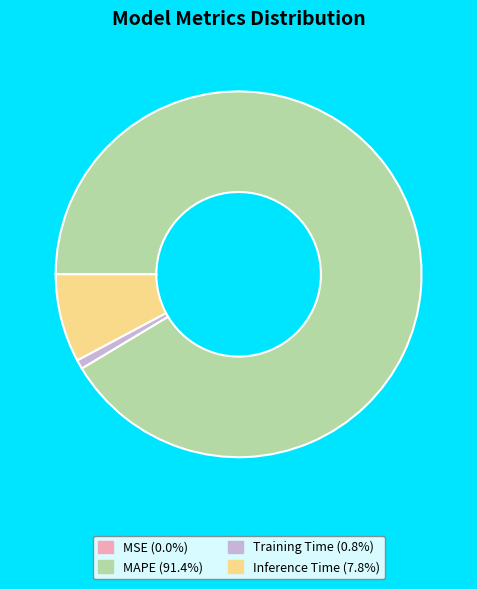

True or false: Training Time accounts for 1% of the total.

True